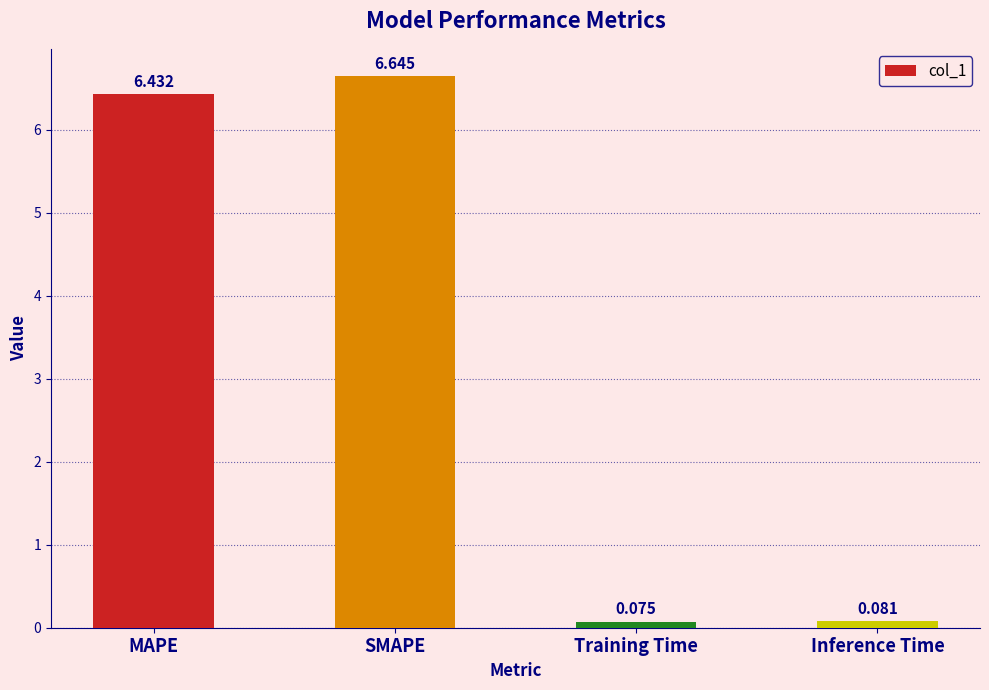

List the labels in order of value, smallest first.

Training Time, Inference Time, MAPE, SMAPE